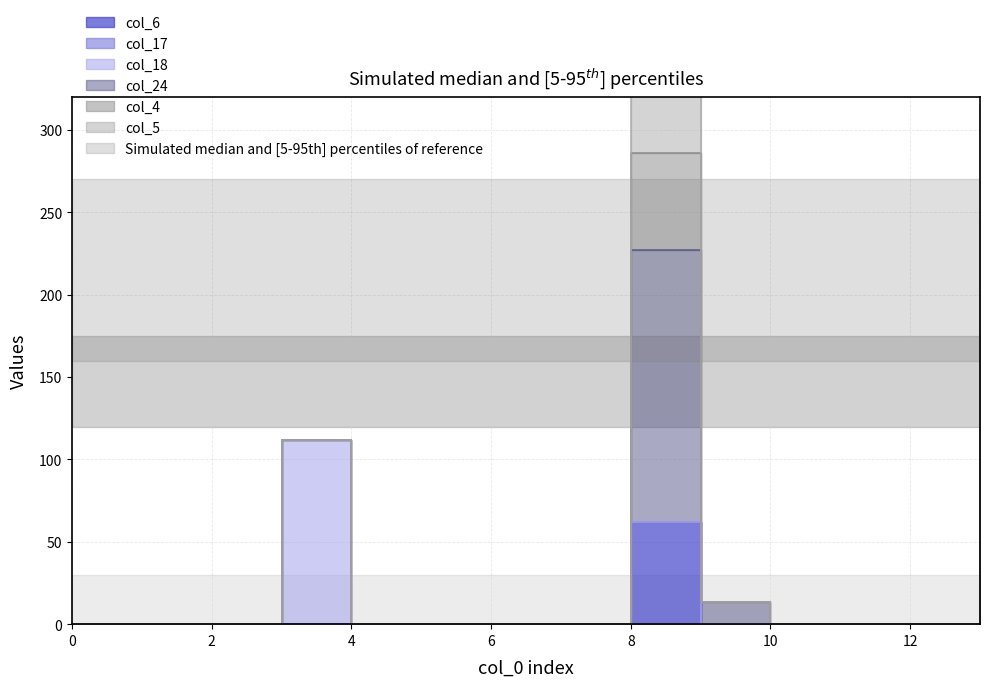

Does the chart display data point markers on the line(s)?

No